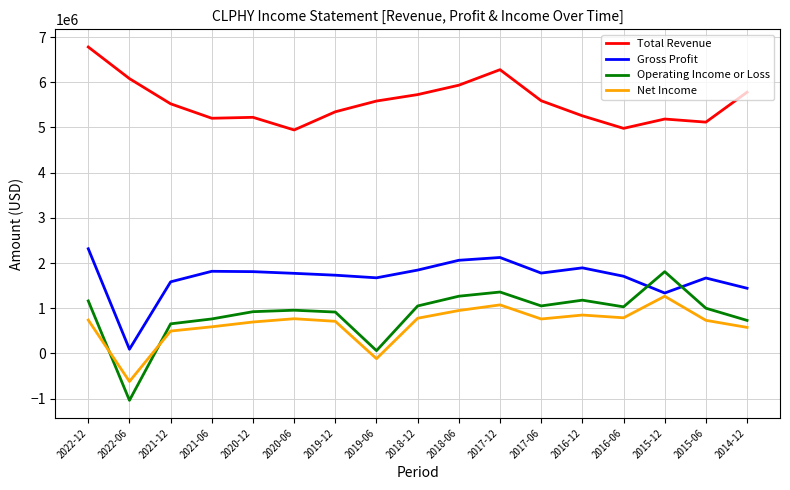

Which series has the largest total across all categories?

Total Revenue